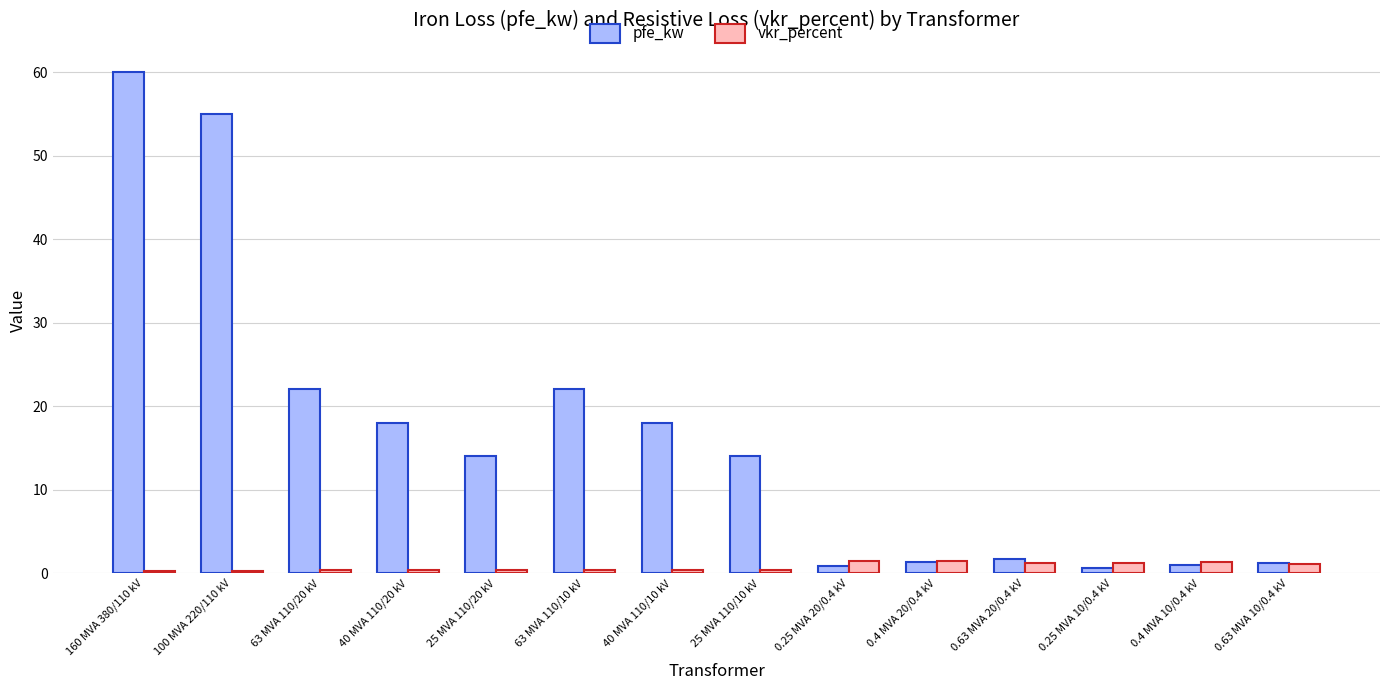

The vkr_percent series shows 0.3 at 63 MVA 110/10 kV. True or false?

True